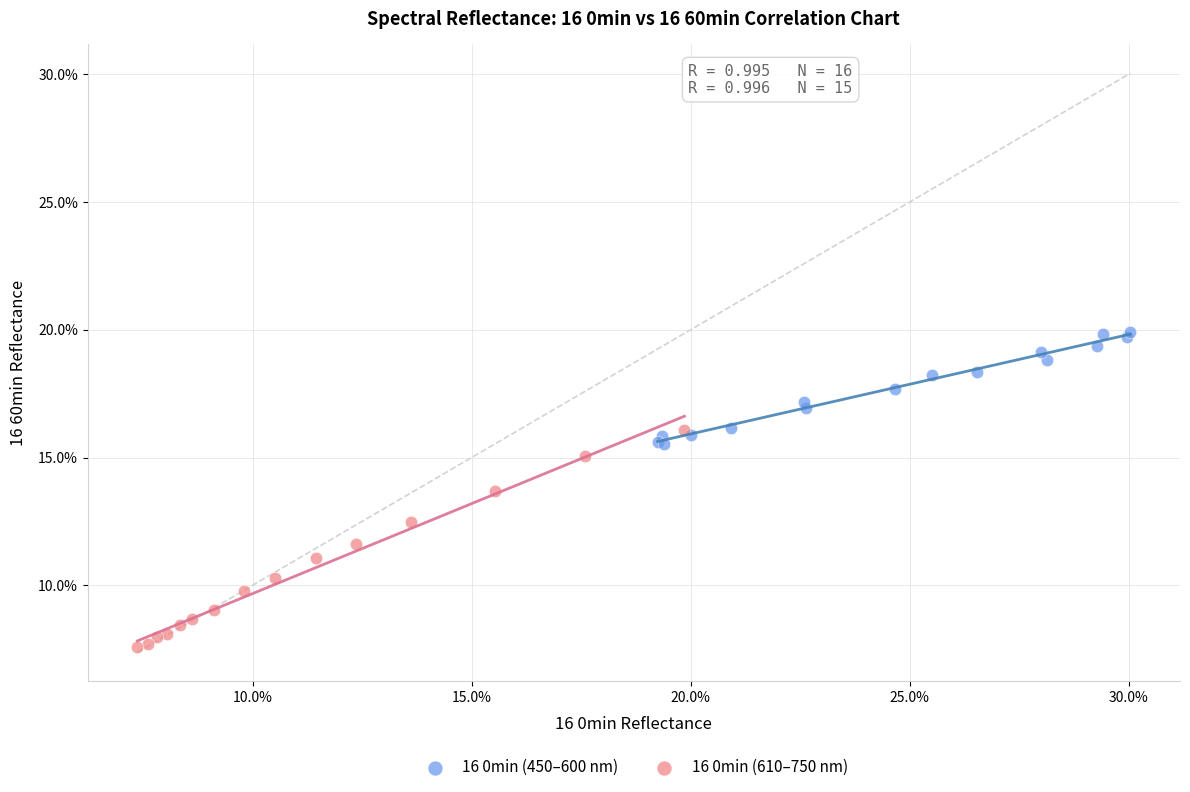

What are all the series names shown in the legend?

16 0min (450–600 nm), 16 0min (610–750 nm)